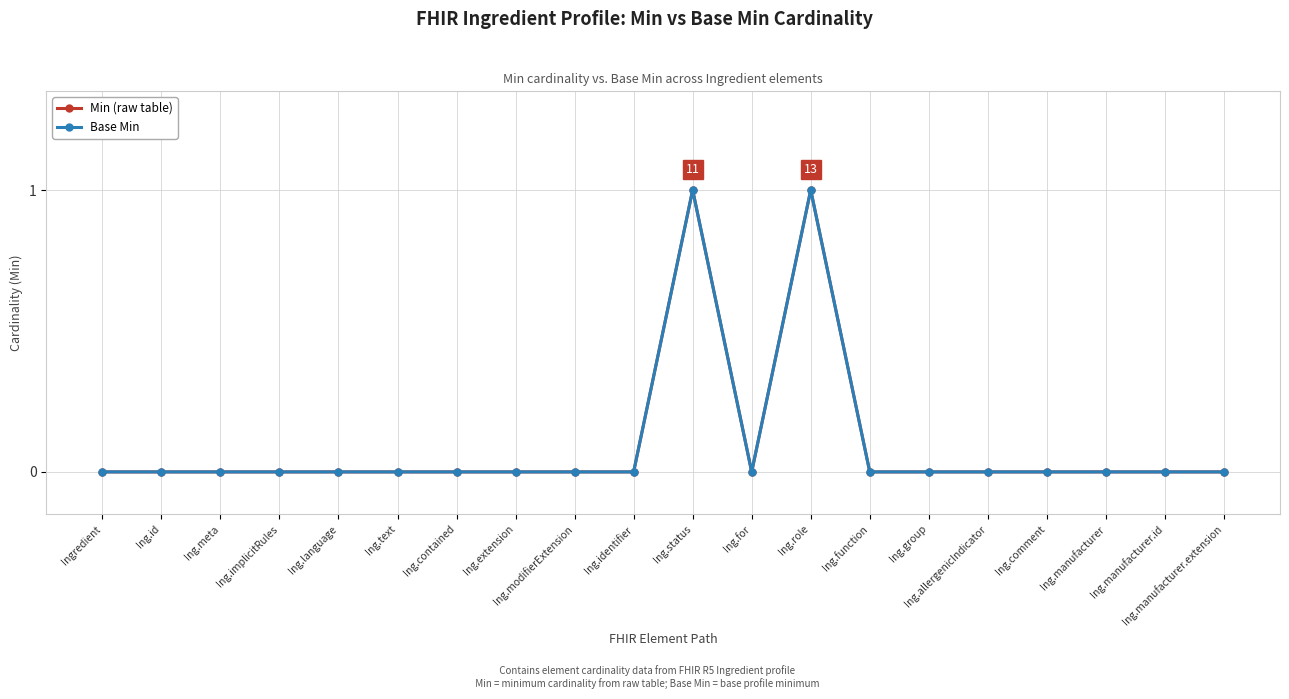

What position from the right is Ing.meta?

18